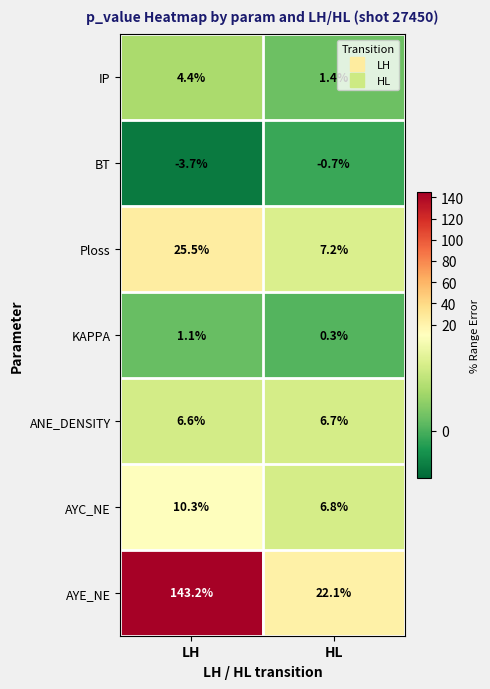

Count the number of data series in this chart.

7